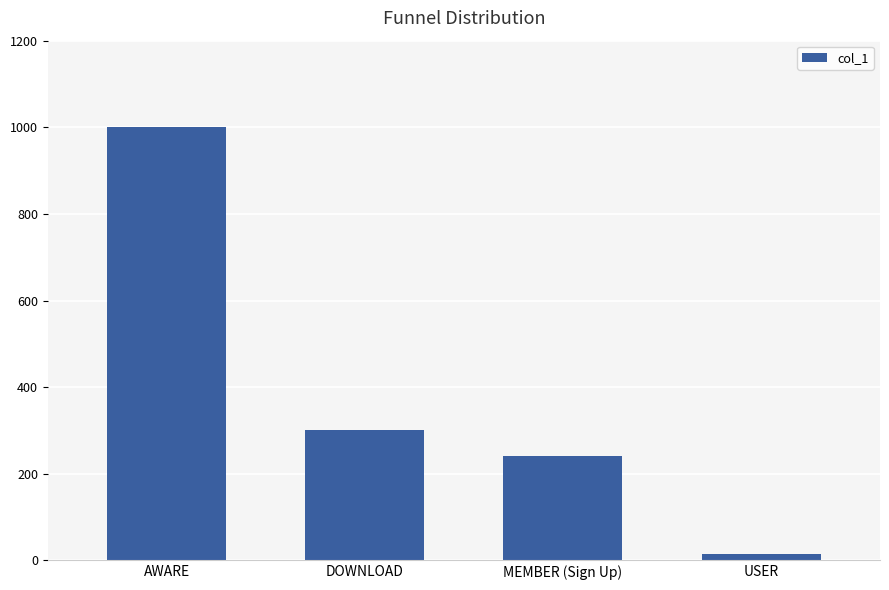

Is it true that the value at MEMBER (Sign Up) is 332?

False